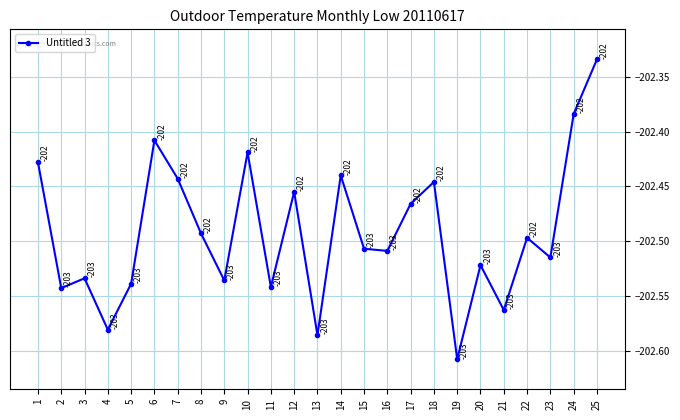

What is the difference between the maximum and minimum values?

0.3